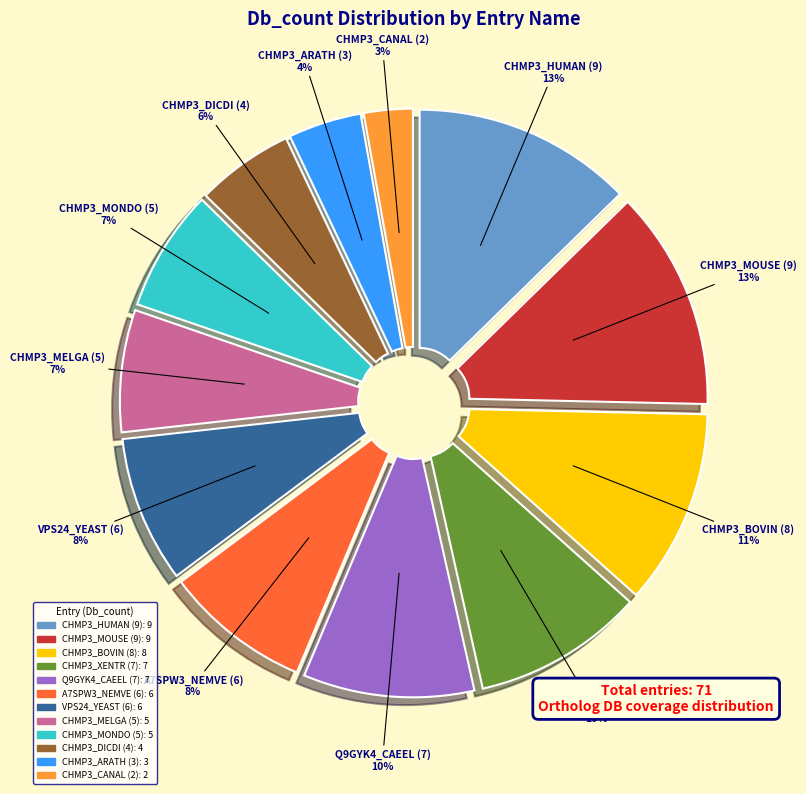

Is the sum of CHMP3_MONDO (5) and VPS24_YEAST (6) greater than half?

No